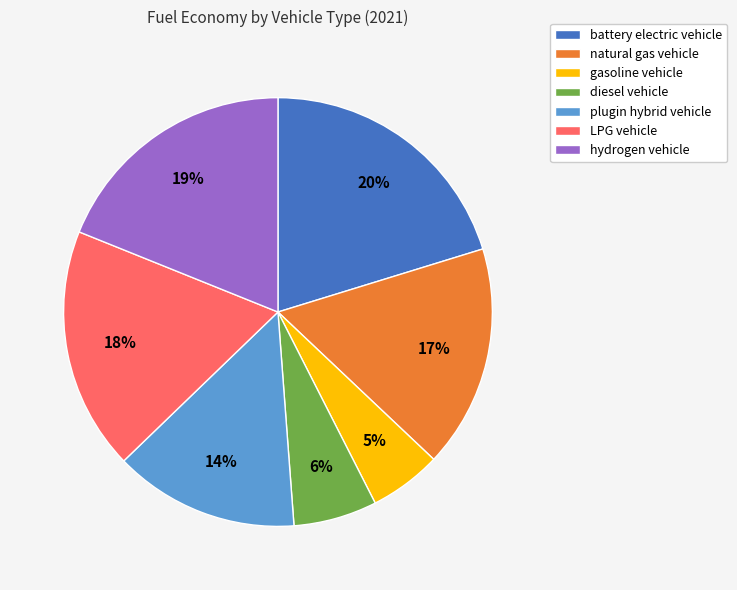

Does natural gas vehicle represent more than half of the total?

No